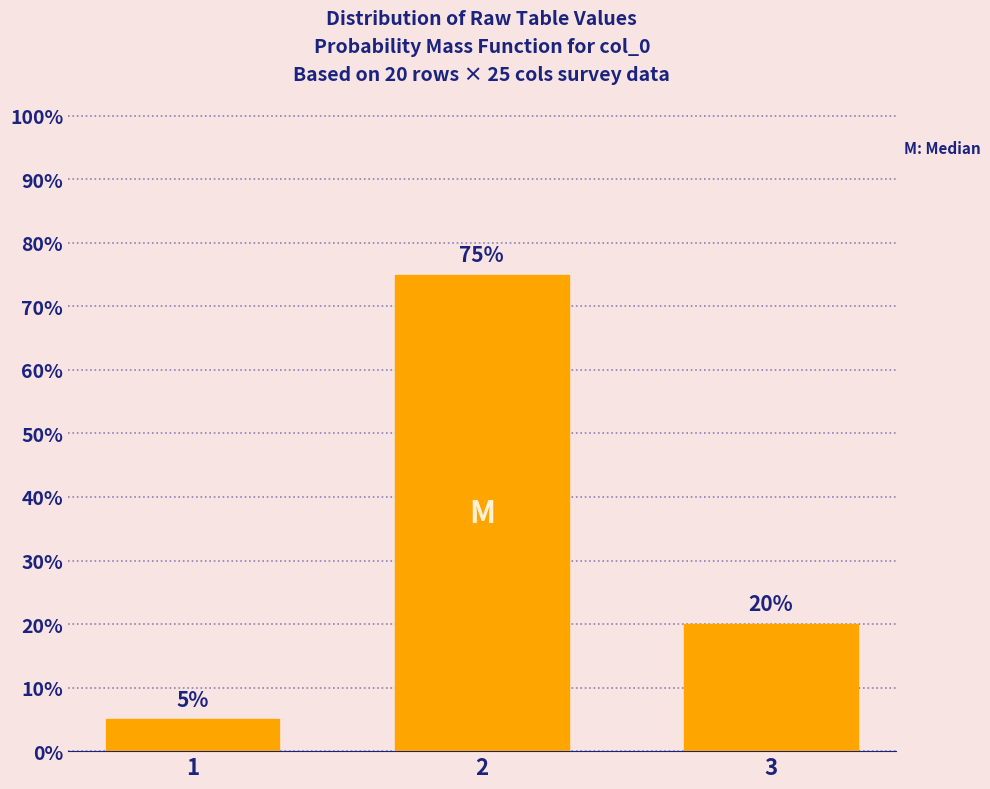

Reading left to right, list all the values displayed in this chart.

1=5	2=75	3=20